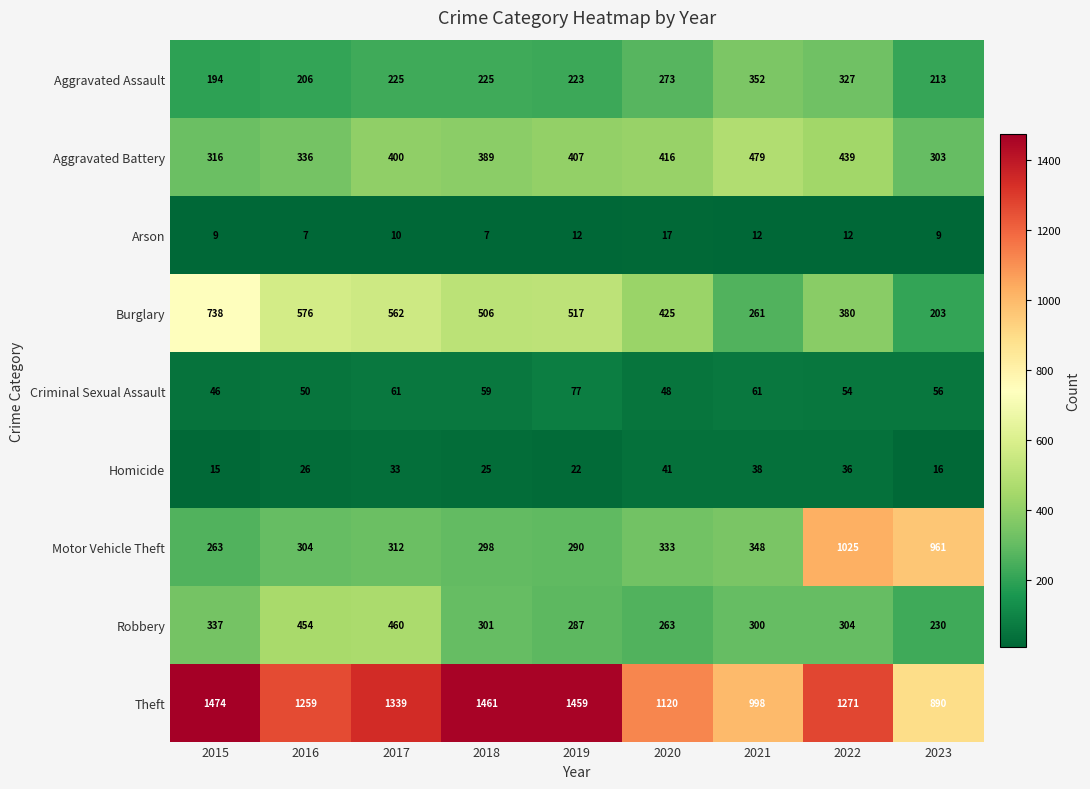

Count the number of data series in this chart.

9